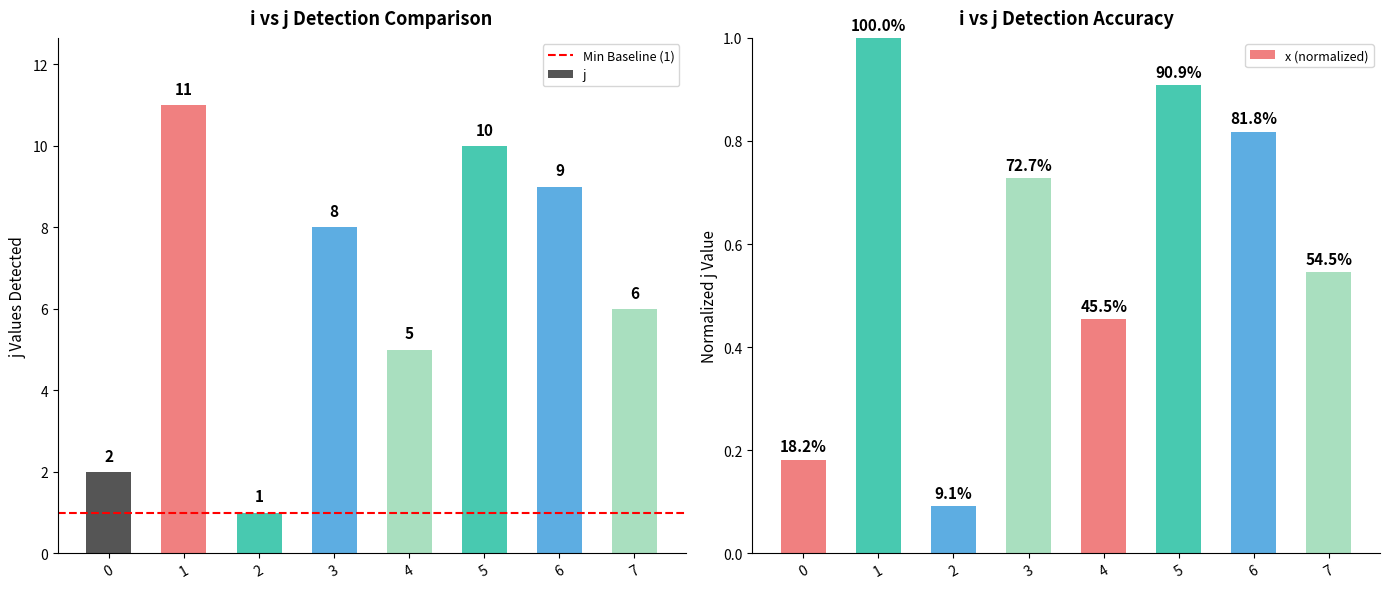

What is the maximum value shown in the chart?

11